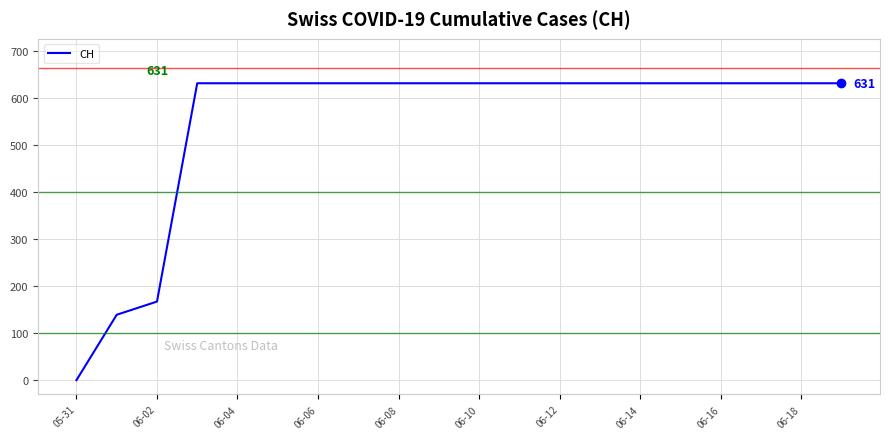

What is the difference between the maximum and minimum values?

631